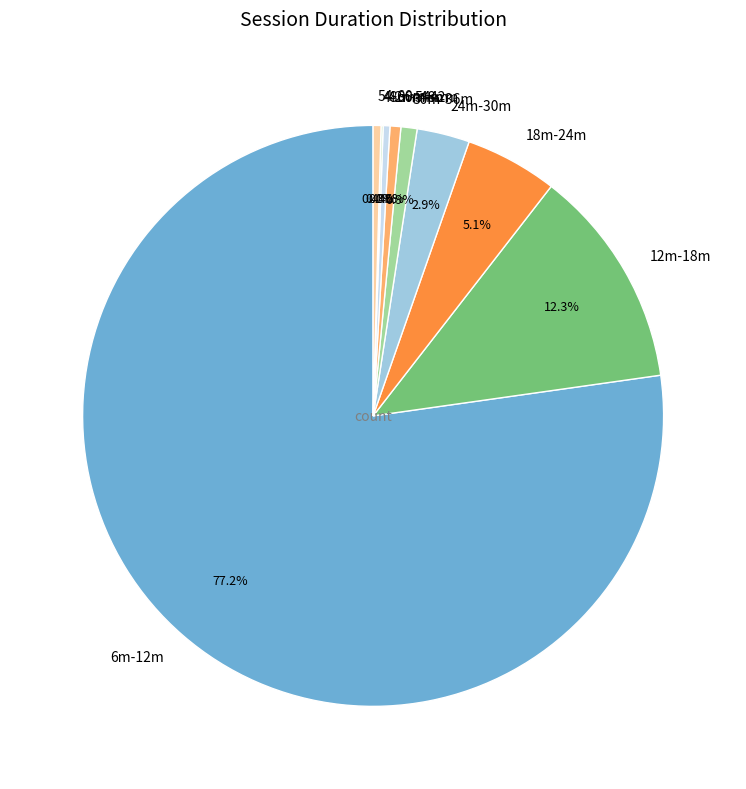

To the nearest percent, what is the average slice percentage?

11%